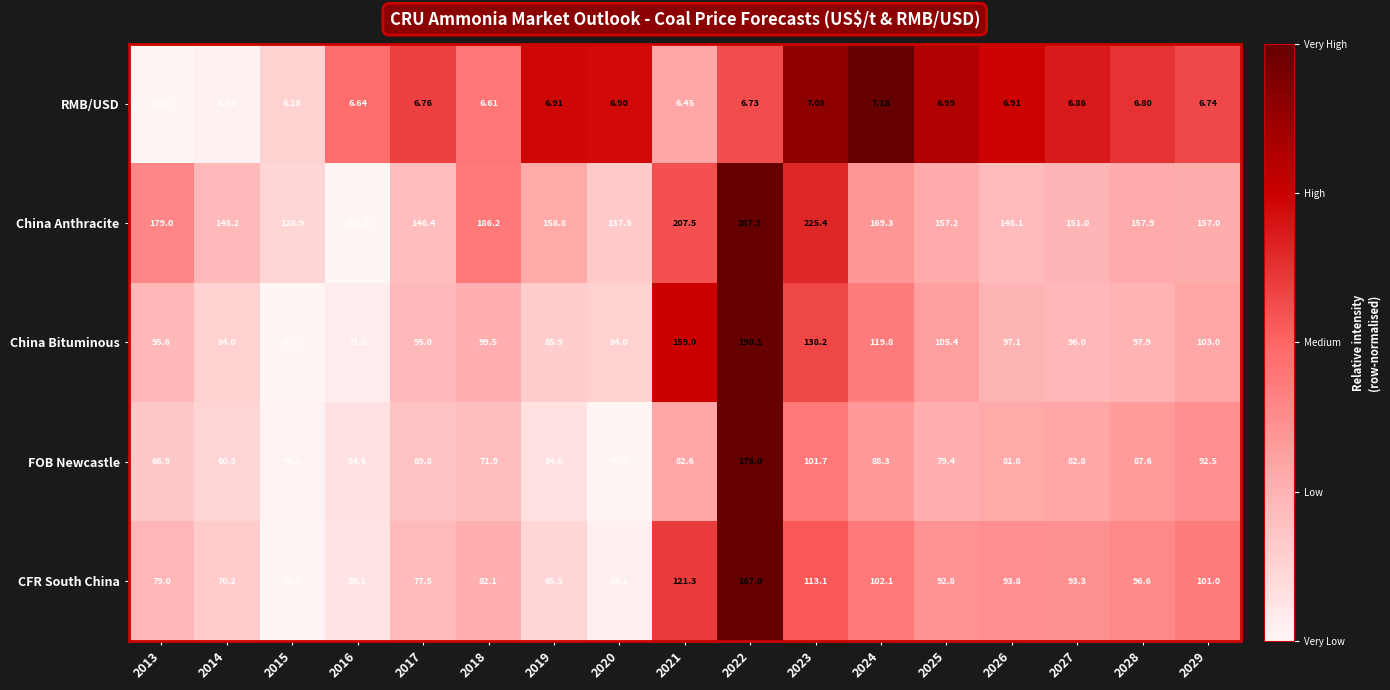

Between 2017 and 2020, which series saw the biggest shift?

FOB Newcastle